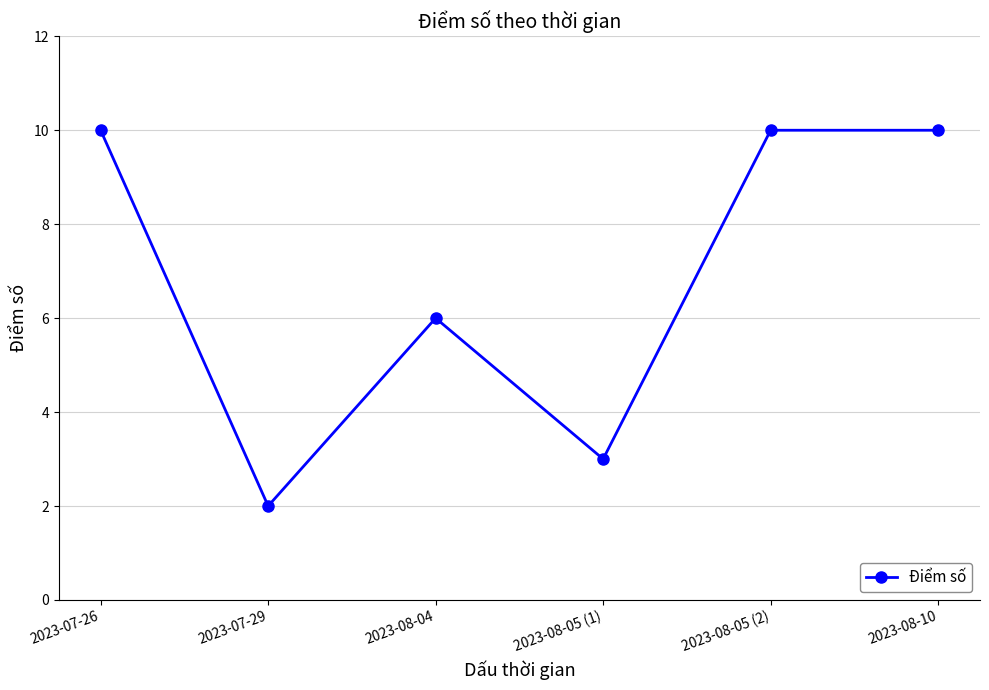

Reading left to right, transcribe all the data shown in this chart.

2023-07-26=10	2023-07-29=2	2023-08-04=6	2023-08-05 (1)=3	2023-08-05 (2)=10	2023-08-10=10